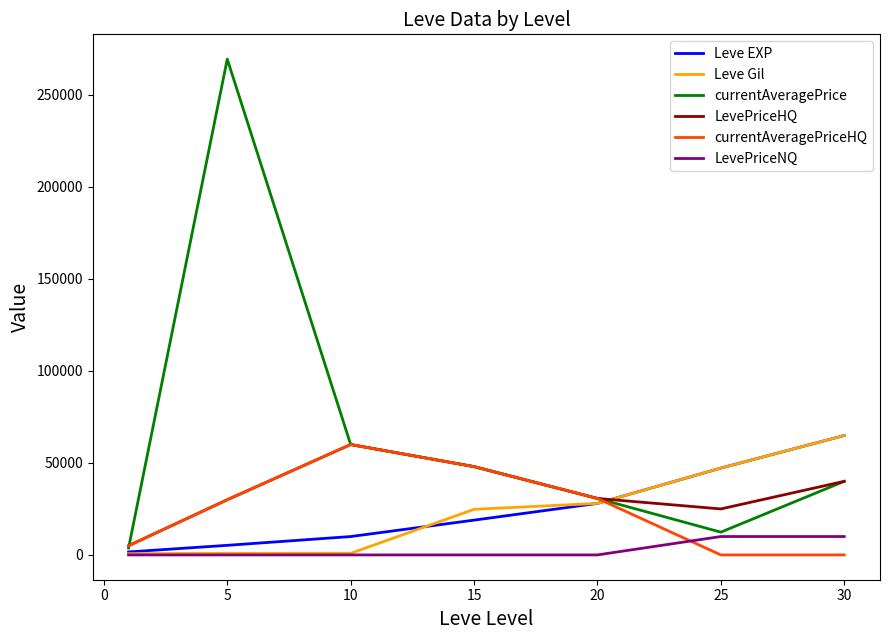

Which series has the widest spread of values?

currentAveragePrice